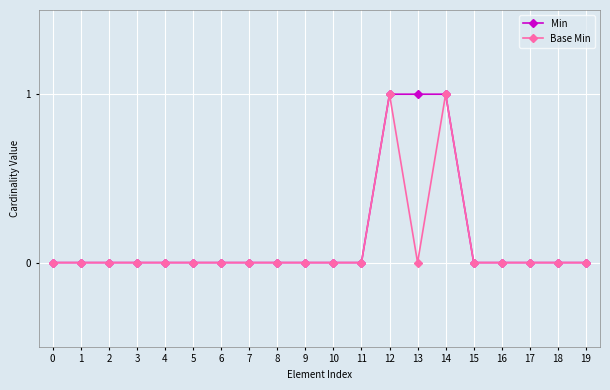

Count the number of data series in this chart.

2